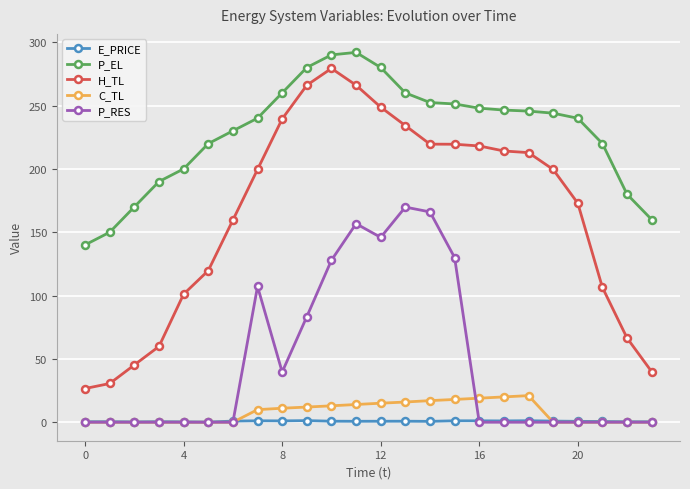

Which series has the largest range (max minus min)?

H_TL